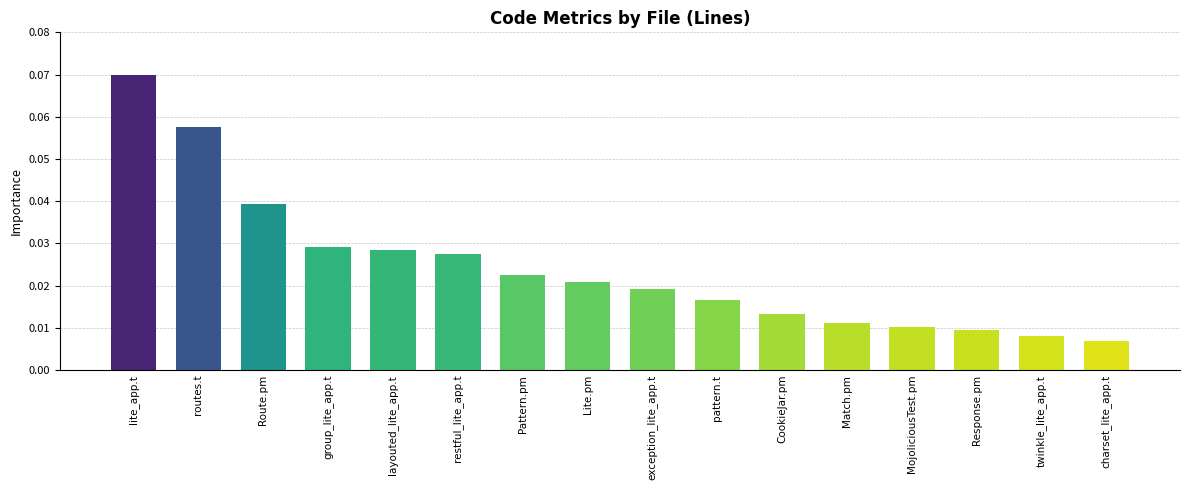

How many values are between 0 and 1?

16